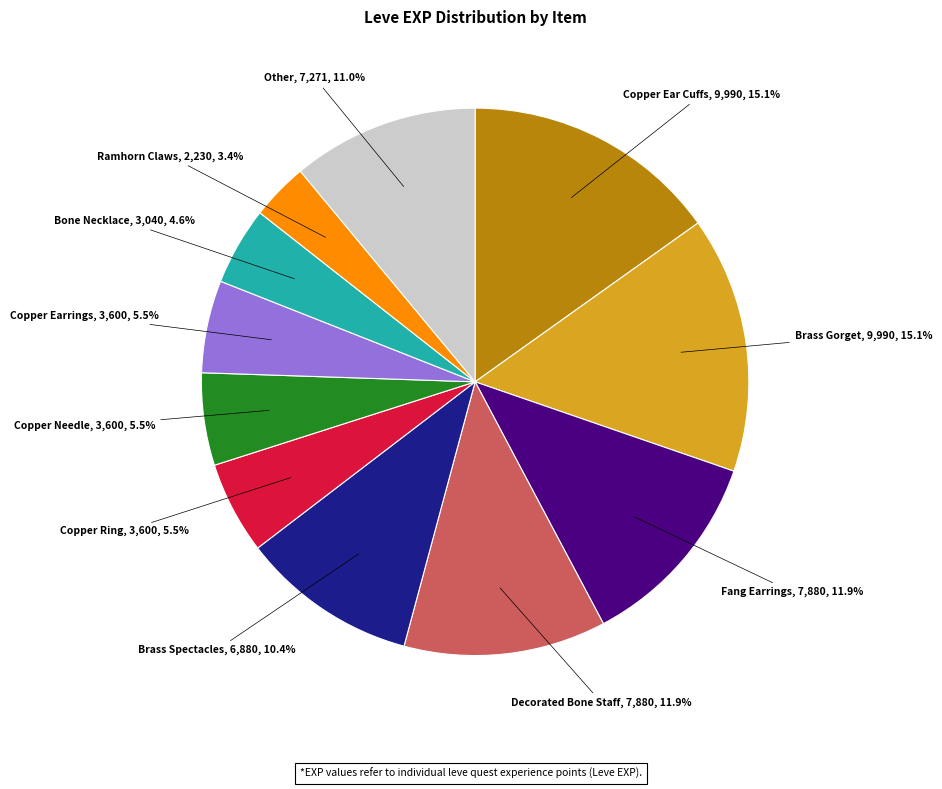

Does any single category account for the majority?

No